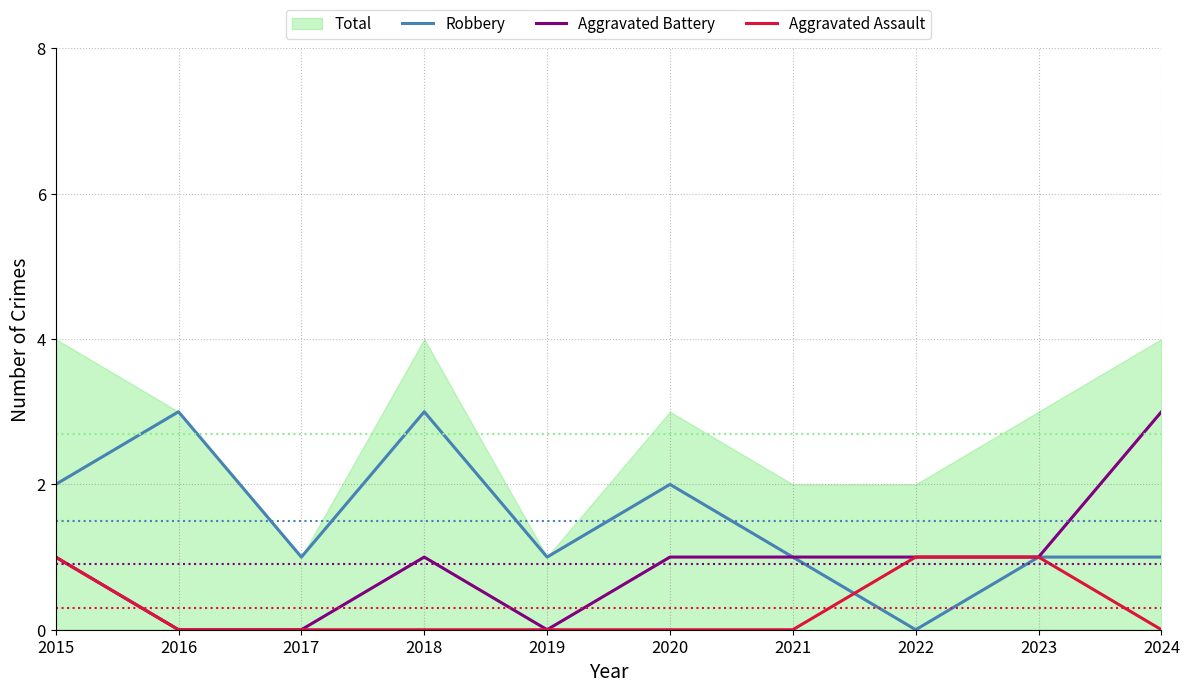

Between 2016 and 2019, which series saw the biggest shift?

Robbery